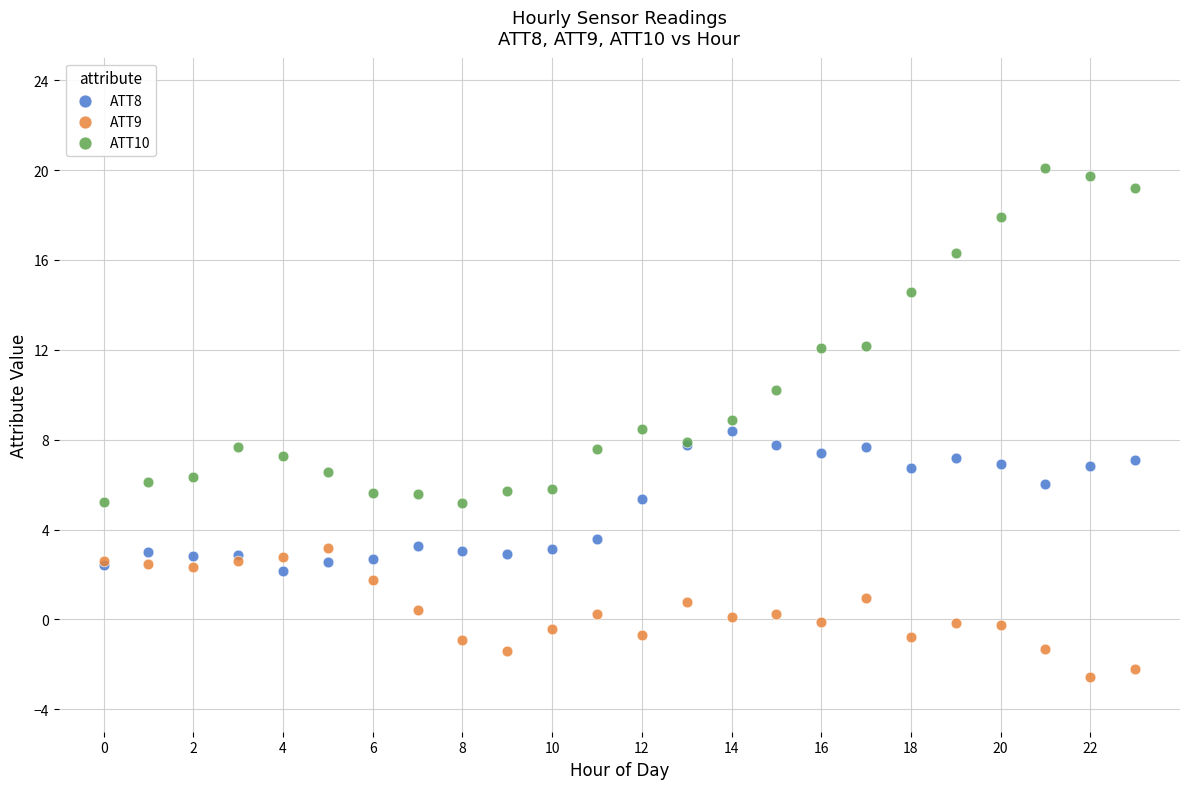

Which series has the widest spread of Y values?

ATT10